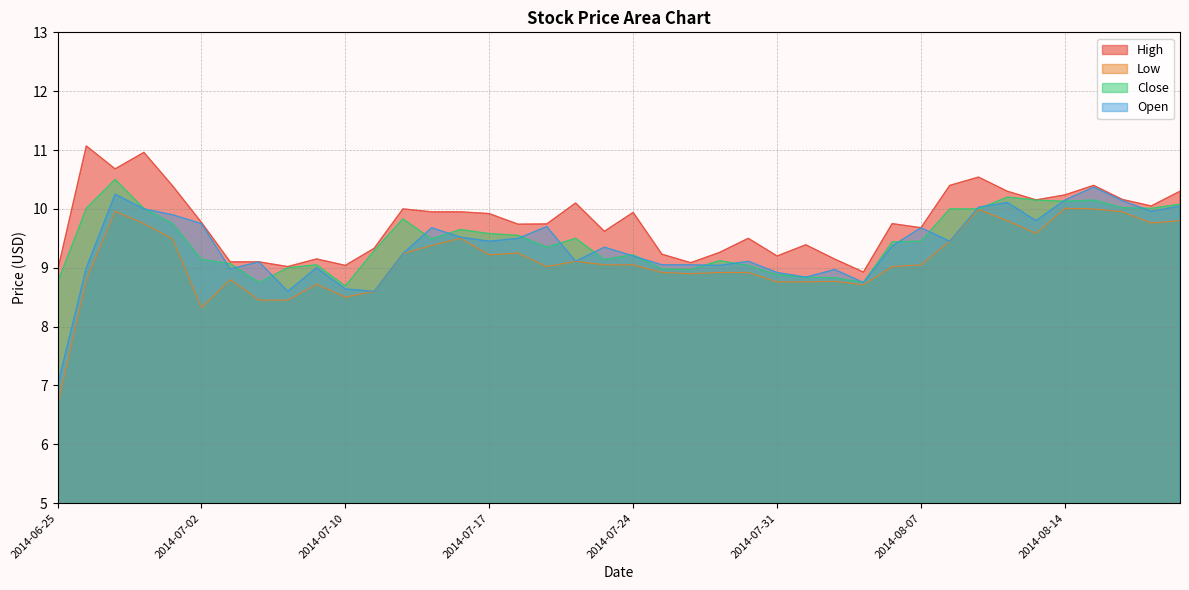

What position from the left is 2014-06-26?

2